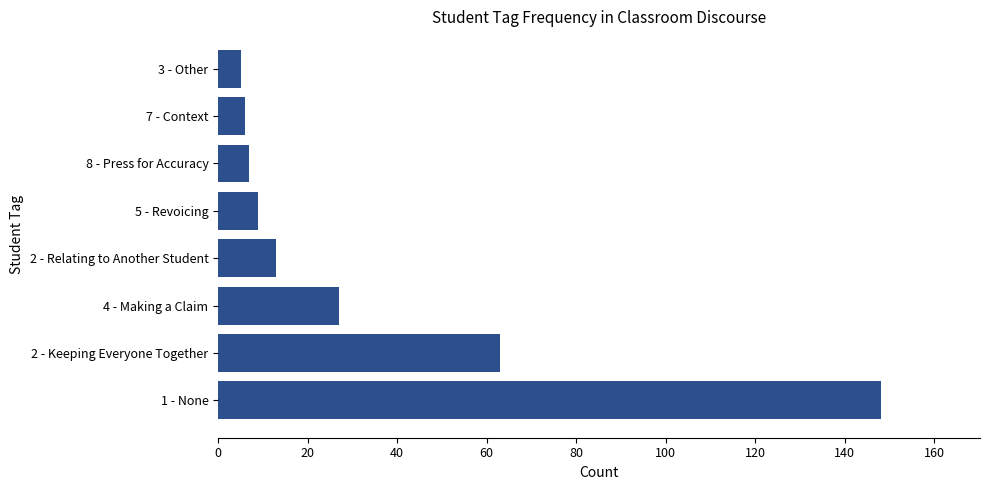

What is the average value?

35